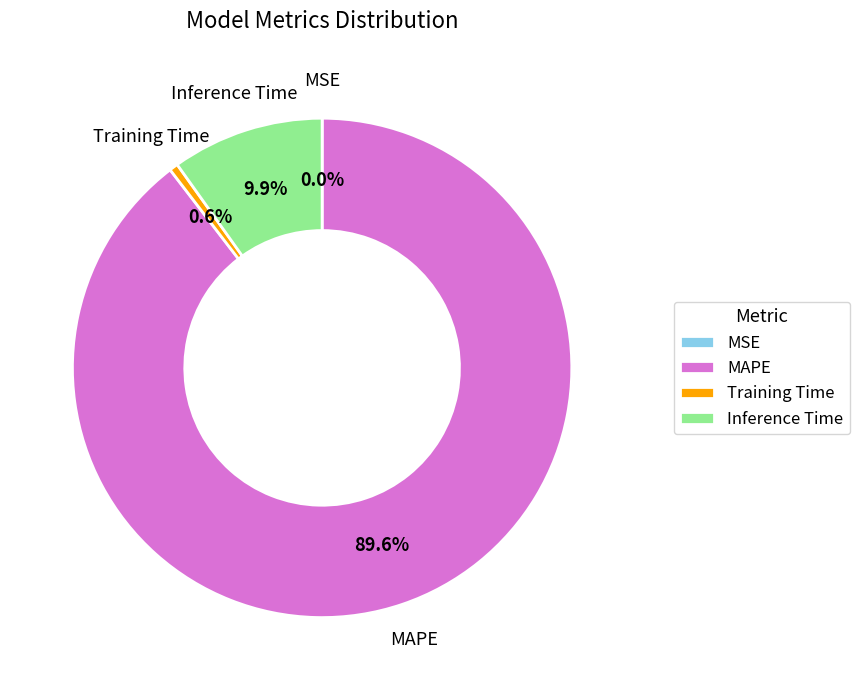

What is the total percentage of MAPE and Training Time?

90.1%